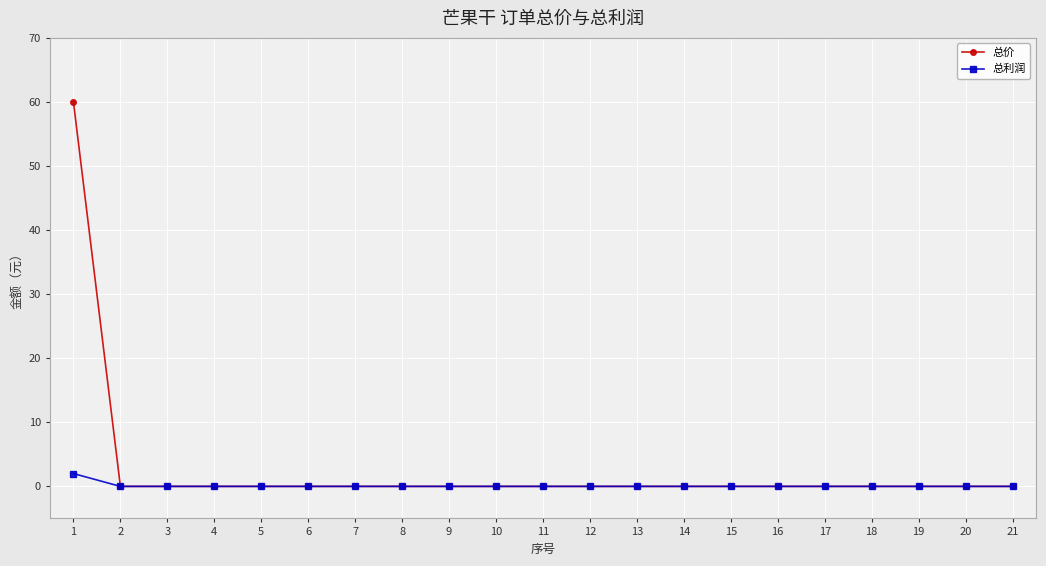

At which label does 总价 reach its peak?

1